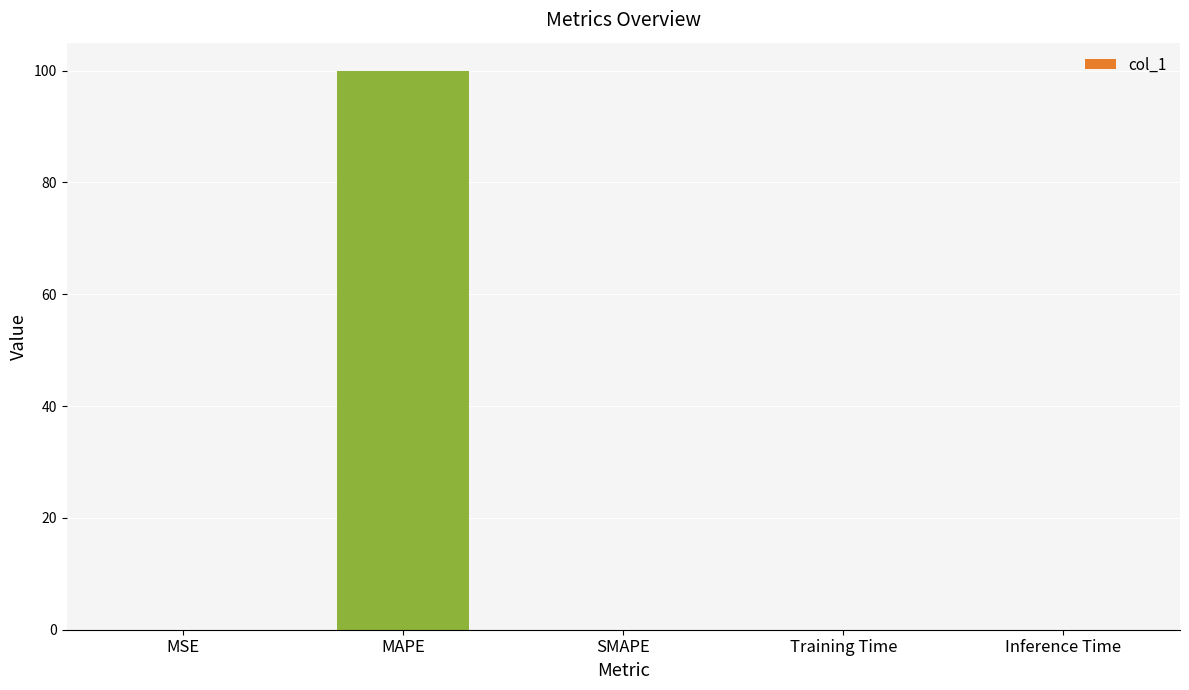

Are the bars horizontal?

No